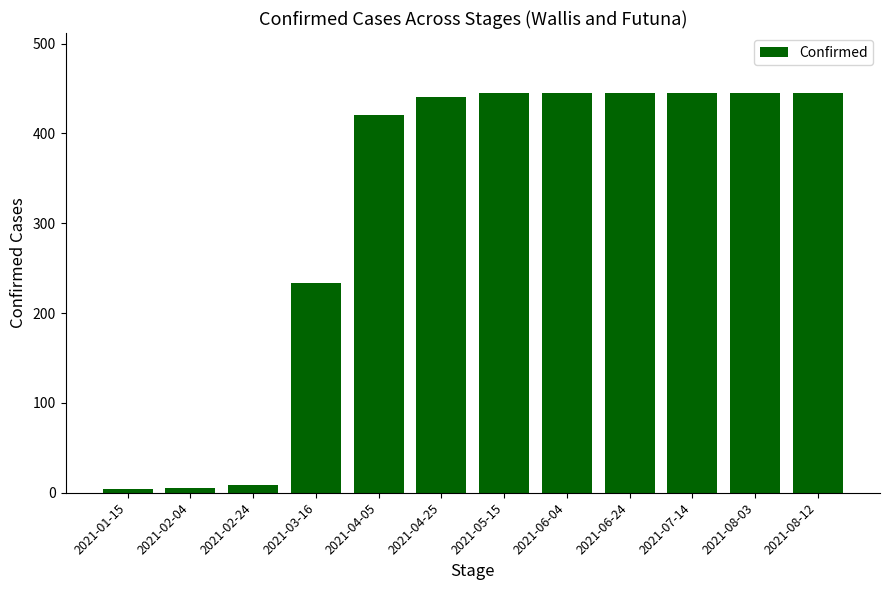

What is the maximum value shown in the chart?

445